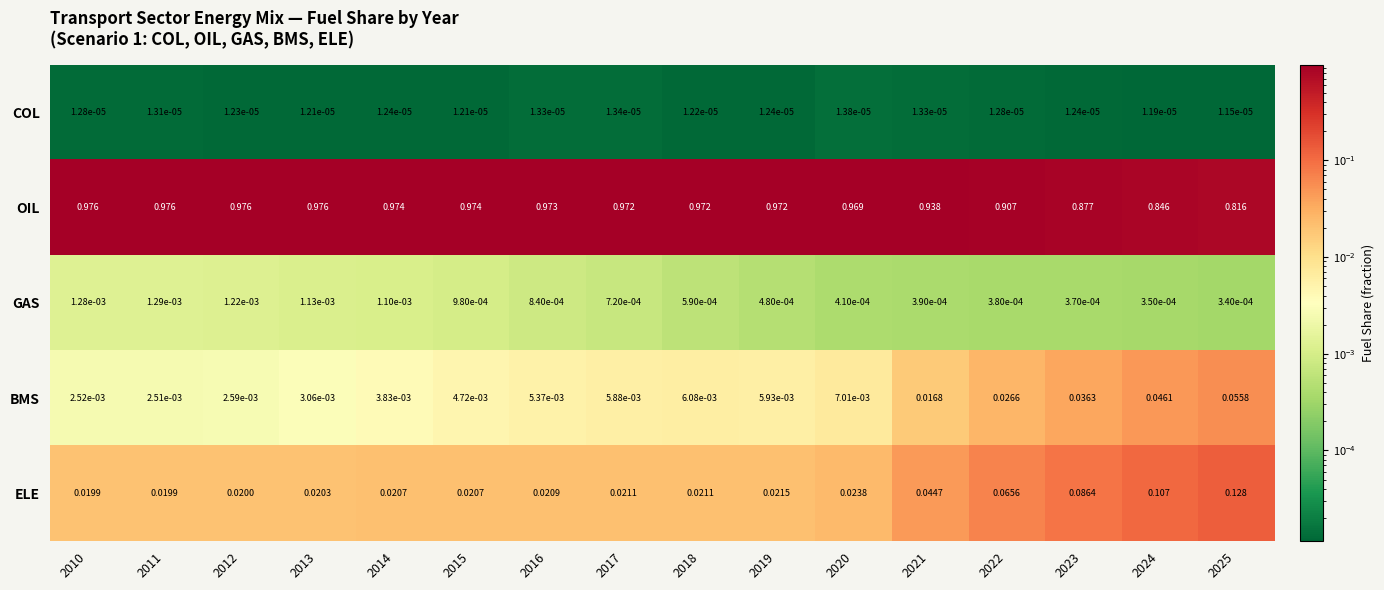

Rank the series by their maximum value, from highest to lowest.

OIL, ELE, BMS, GAS, COL